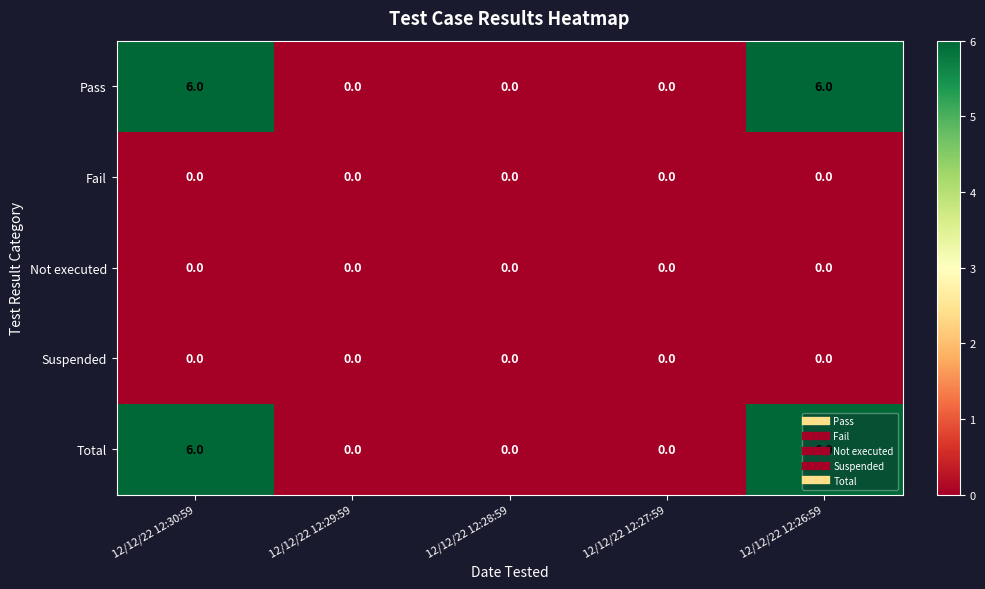

What is the difference between the highest and lowest values at 12/12/22 12:26:59?

6